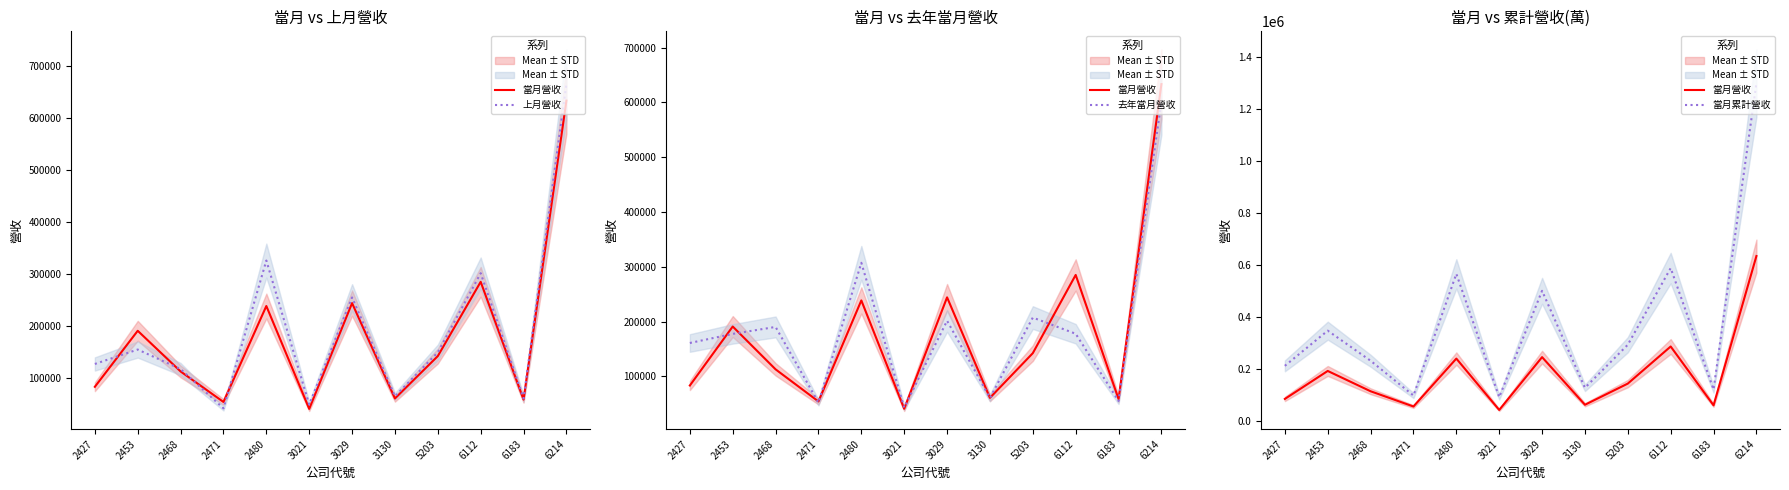

Does the chart have visible grid lines?

No